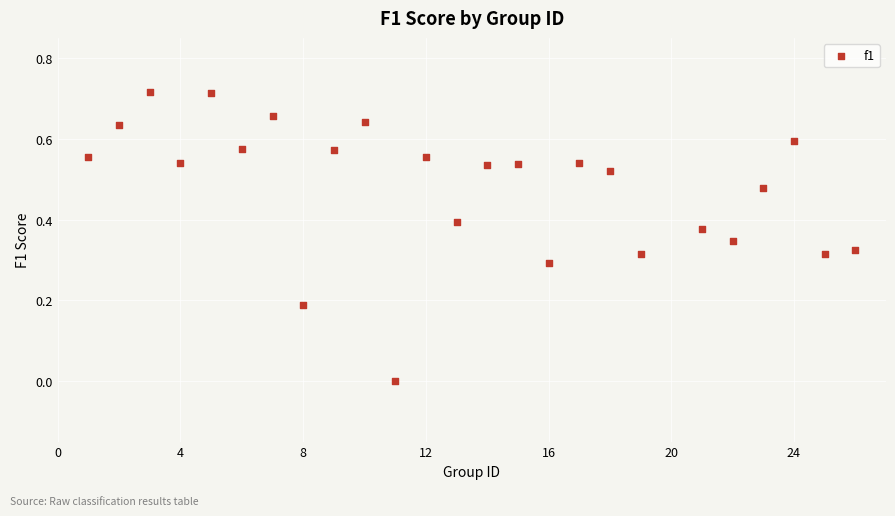

What is the range of X values (max minus min)?

25.0